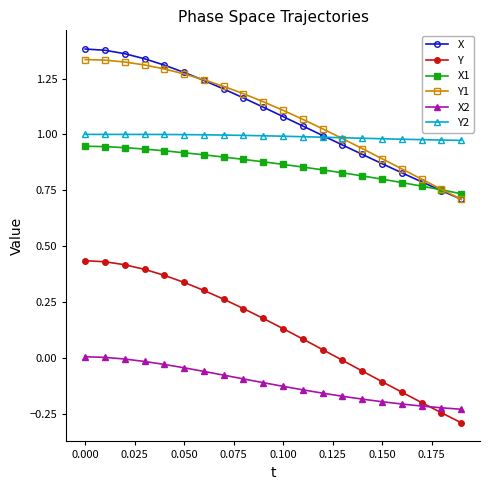

At how many categories does at least one series exceed 0?

20